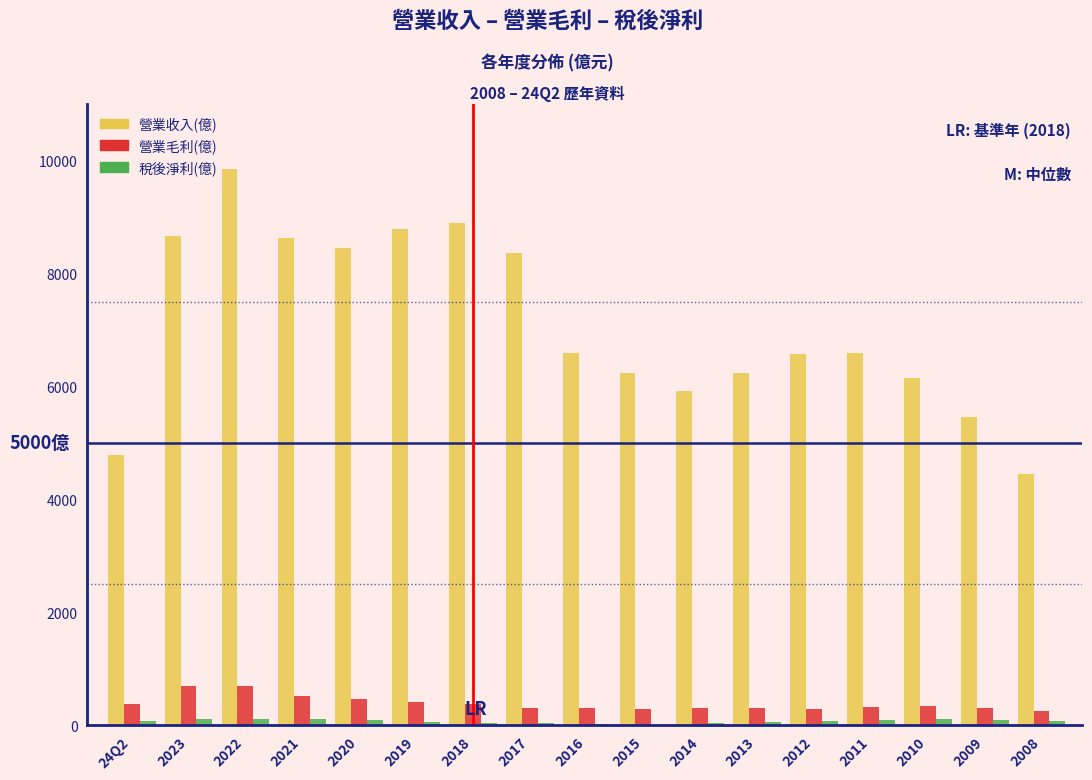

Where is 營業收入(億) nearest to the value 7148?

2016